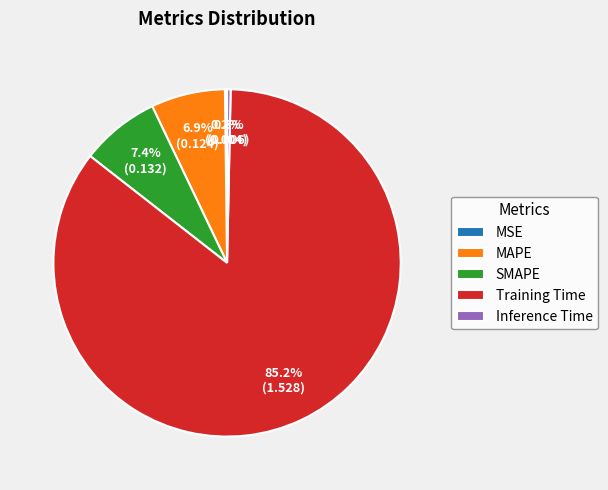

Does Inference Time account for over 50% of the chart?

No